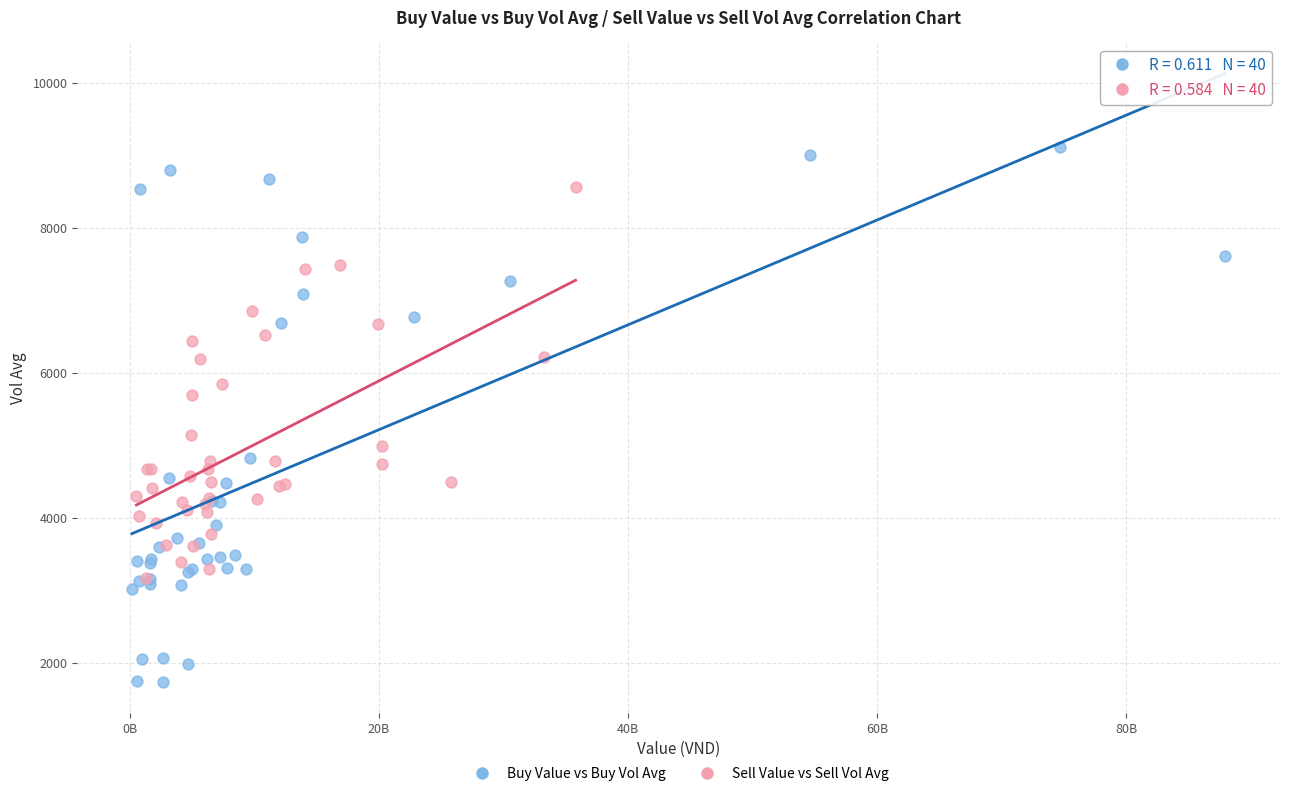

Which series has the widest spread of Y values?

Buy Value vs Buy Vol Avg